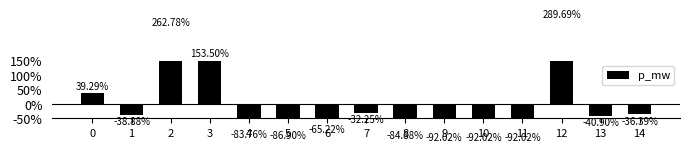

What is the difference between the values at 3 and 9?

245.5